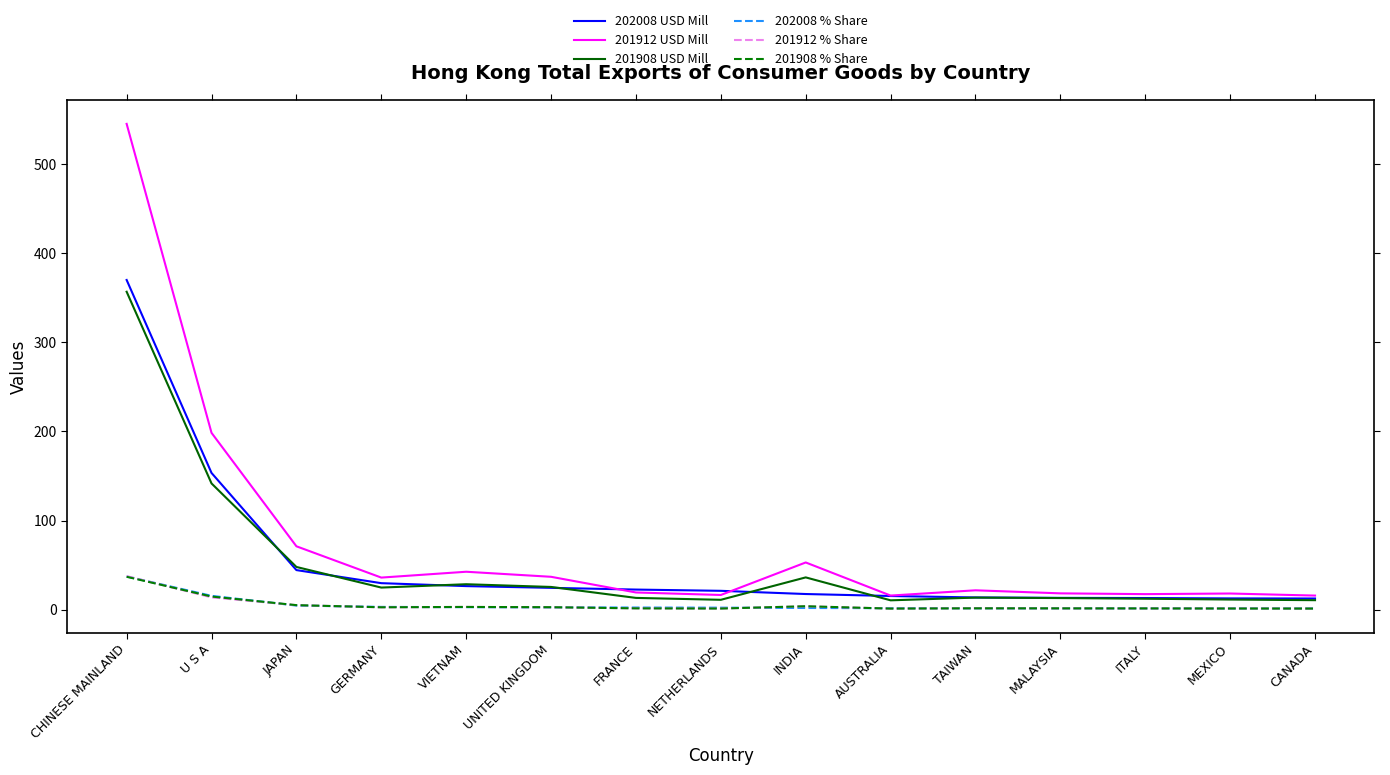

Which label corresponds to the largest value in the chart?

CHINESE MAINLAND